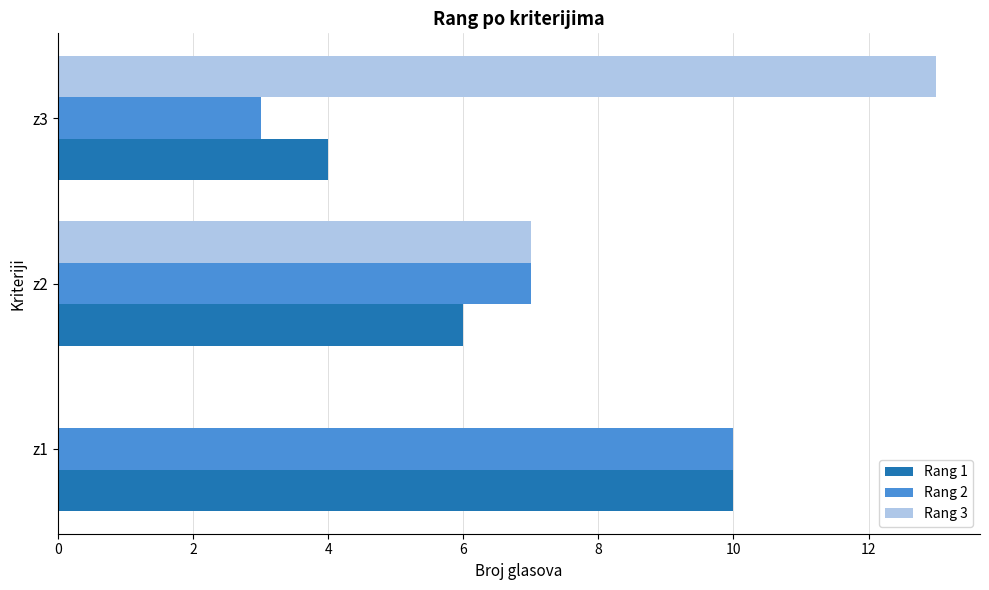

At which category does the chart reach its peak across all series?

z3